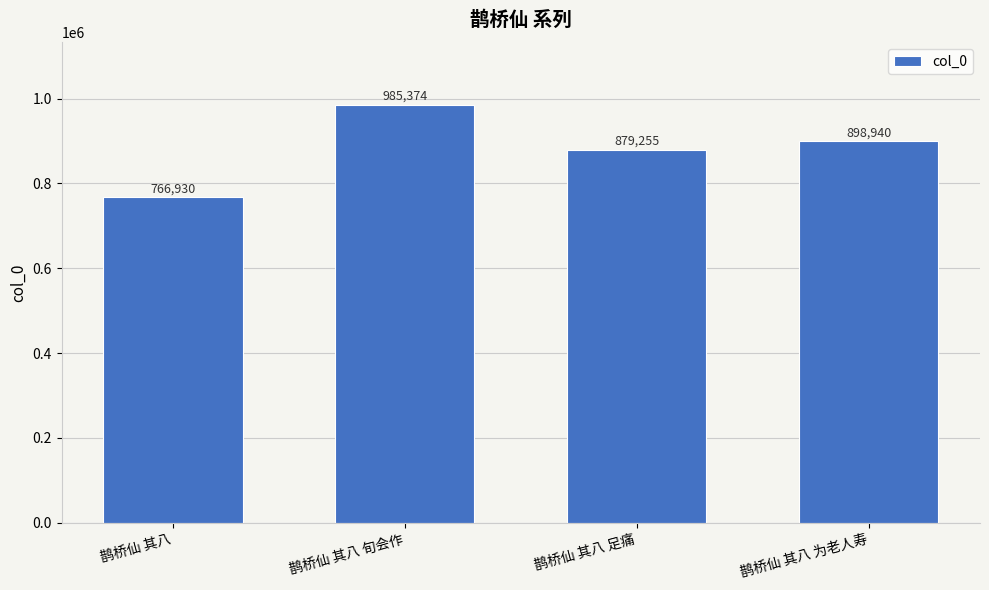

What is the difference between the maximum and minimum values?

218444